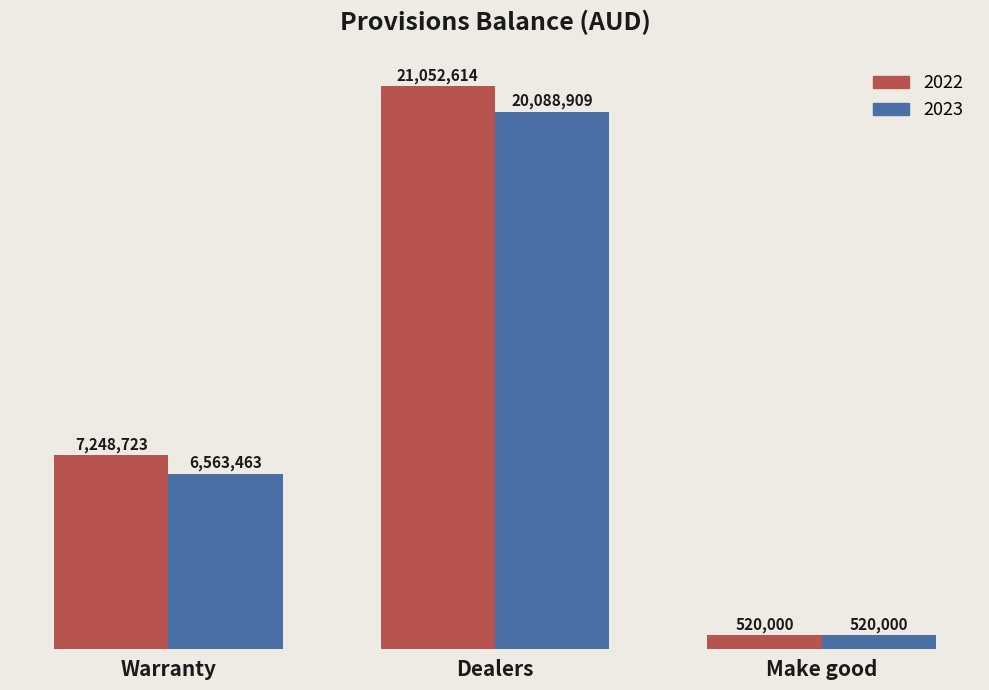

What is the greatest value displayed?

21052614